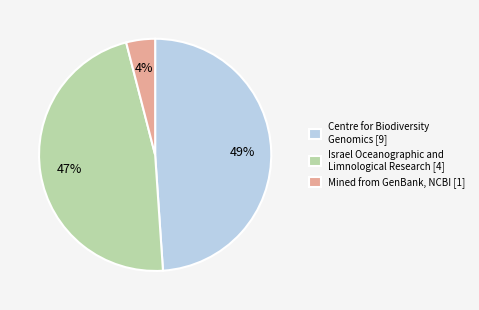

How many slices are in this pie chart?

3